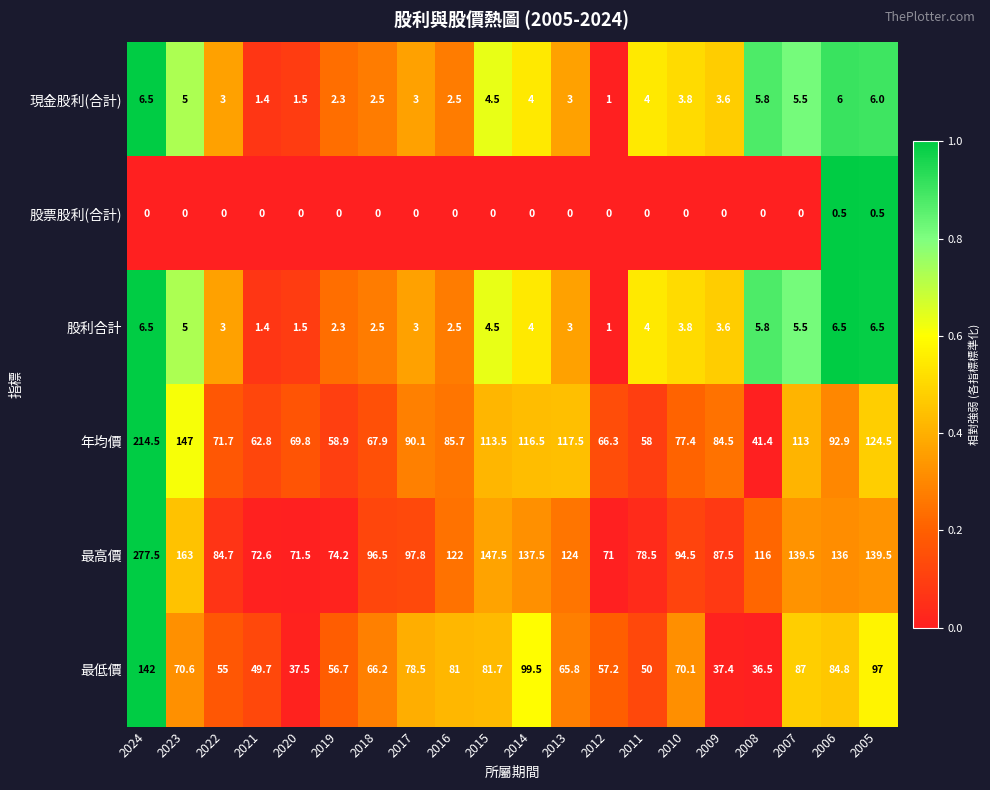

What is the difference between the maximum and minimum values in the 股票股利(合計) series?

0.5